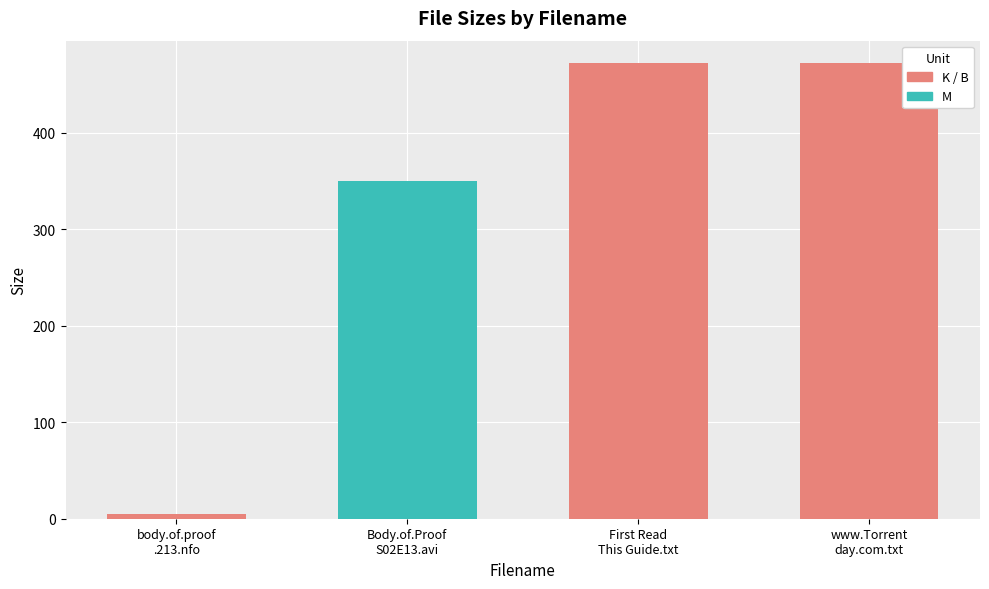

What is the minimum value shown in the chart?

4.4